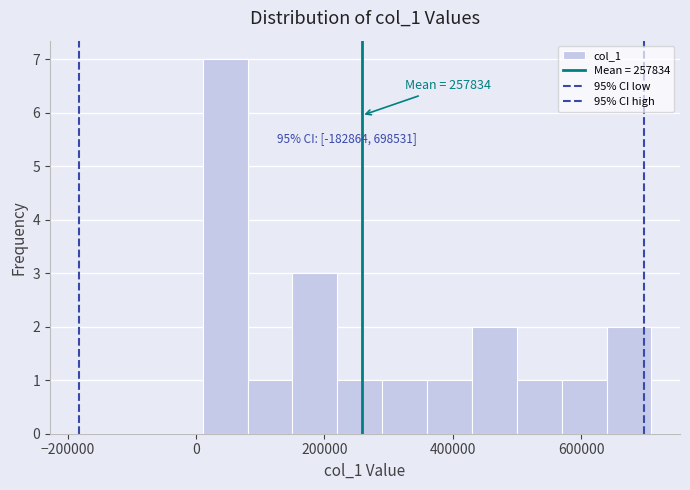

Read against the x-axis, roughly where is the centre of the tallest bar?

40000